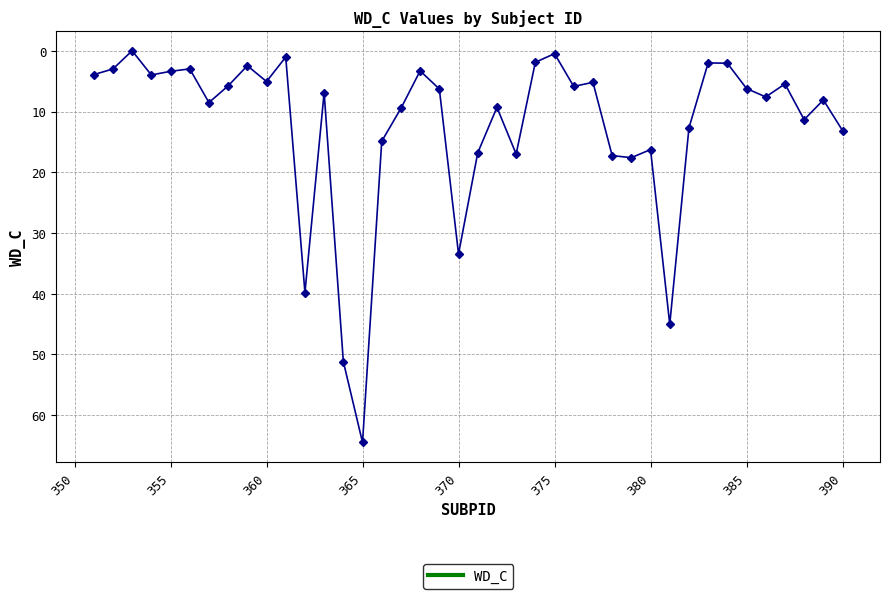

What is the value of the 27th point from the left?

5.2